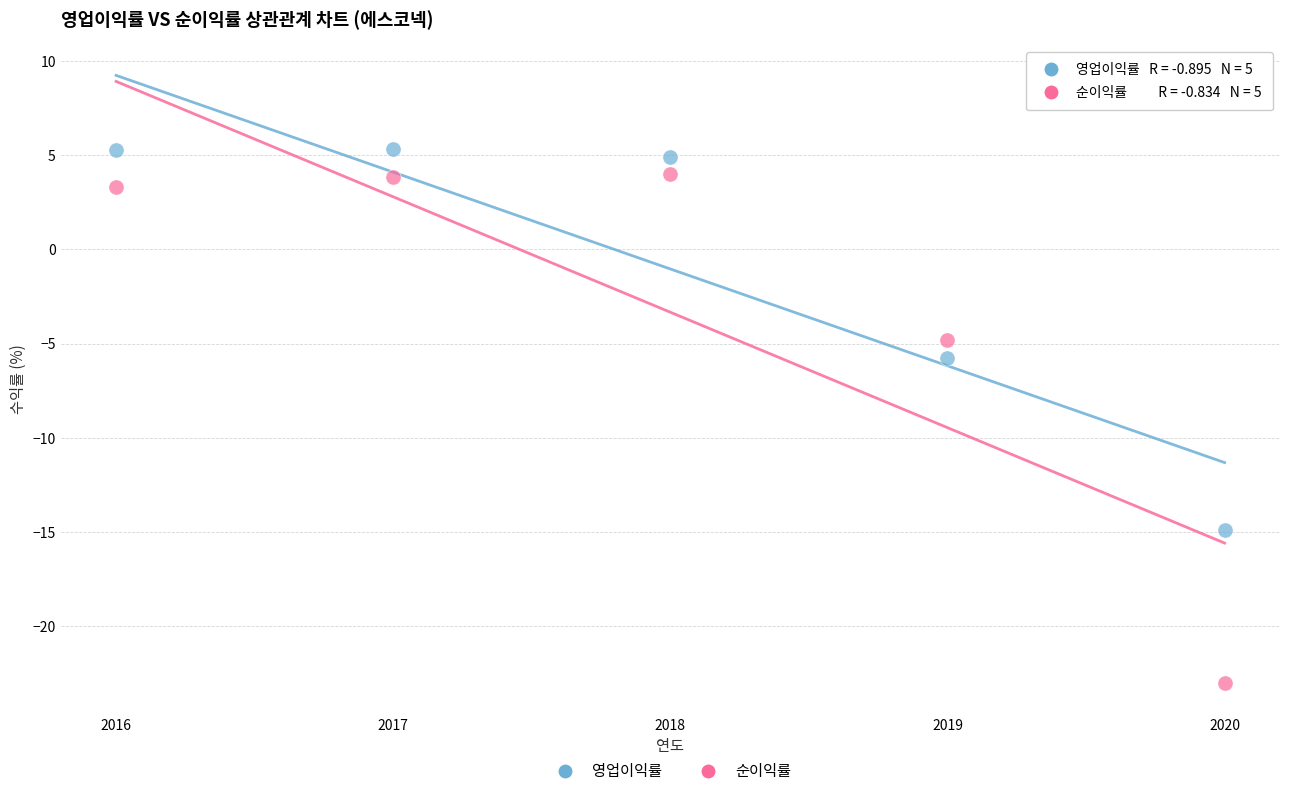

Which series reaches the maximum Y coordinate?

영업이익률